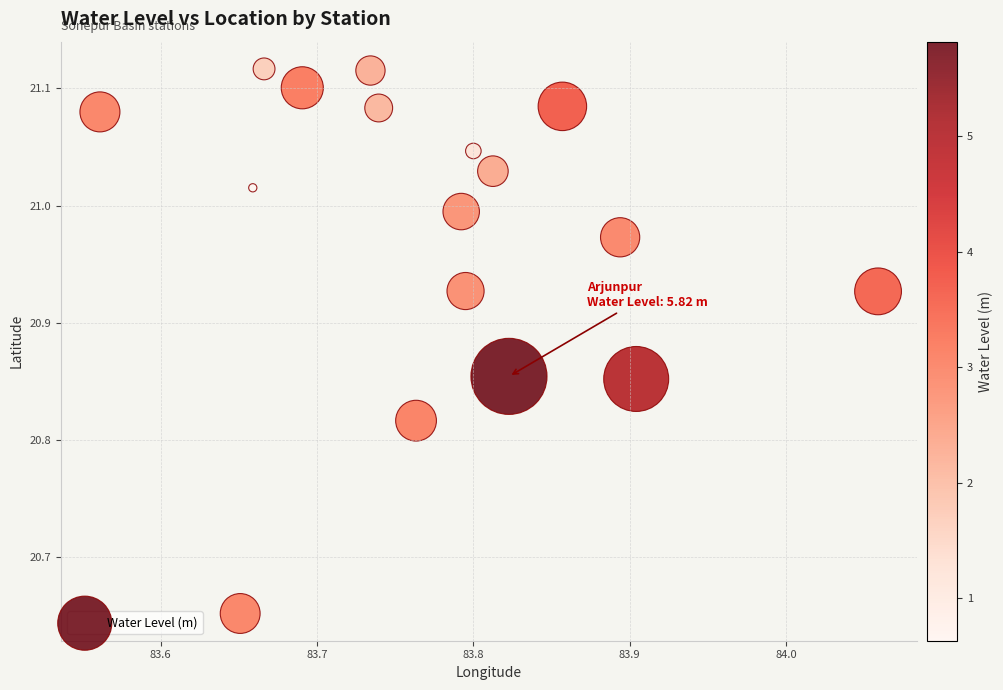

What is the range of X values (max minus min)?

0.5